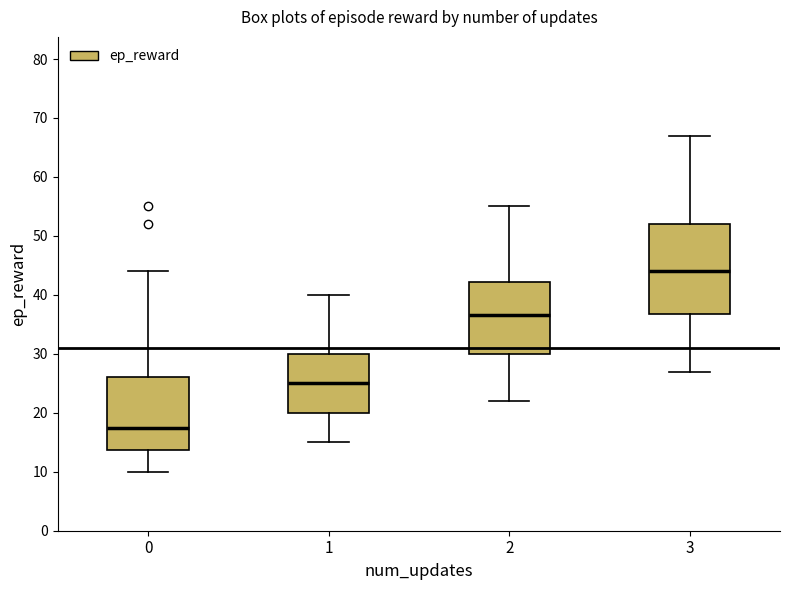

Reading left to right, transcribe this box plot: for each box, give where its median line is, the range the box spans, and where its two whiskers end, as read against the y-axis. The values are not printed on the chart, so give them approximately, as read against the axis.

0: median 18, box 14 to 26, whiskers 10 to 44
1: median 25, box 20 to 30, whiskers 15 to 40
2: median 37, box 30 to 42, whiskers 22 to 55
3: median 44, box 37 to 52, whiskers 27 to 67